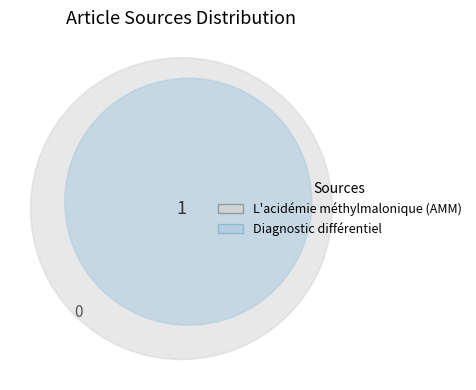

To the nearest percent, what portion does Diagnostic différentiel represent?

100%